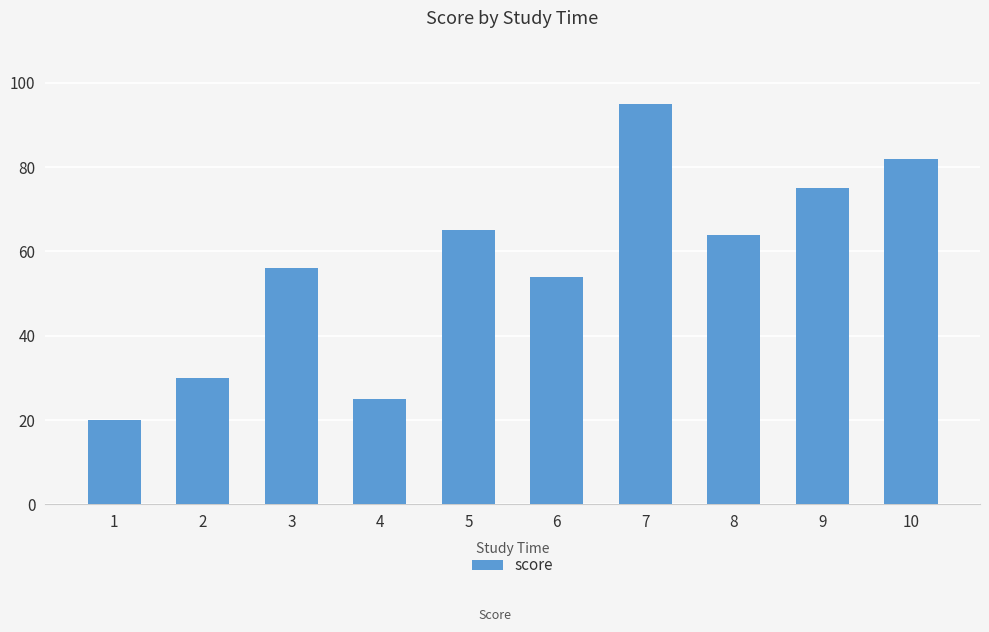

What is the ratio of the value at 8 to the value at 2?

2.1